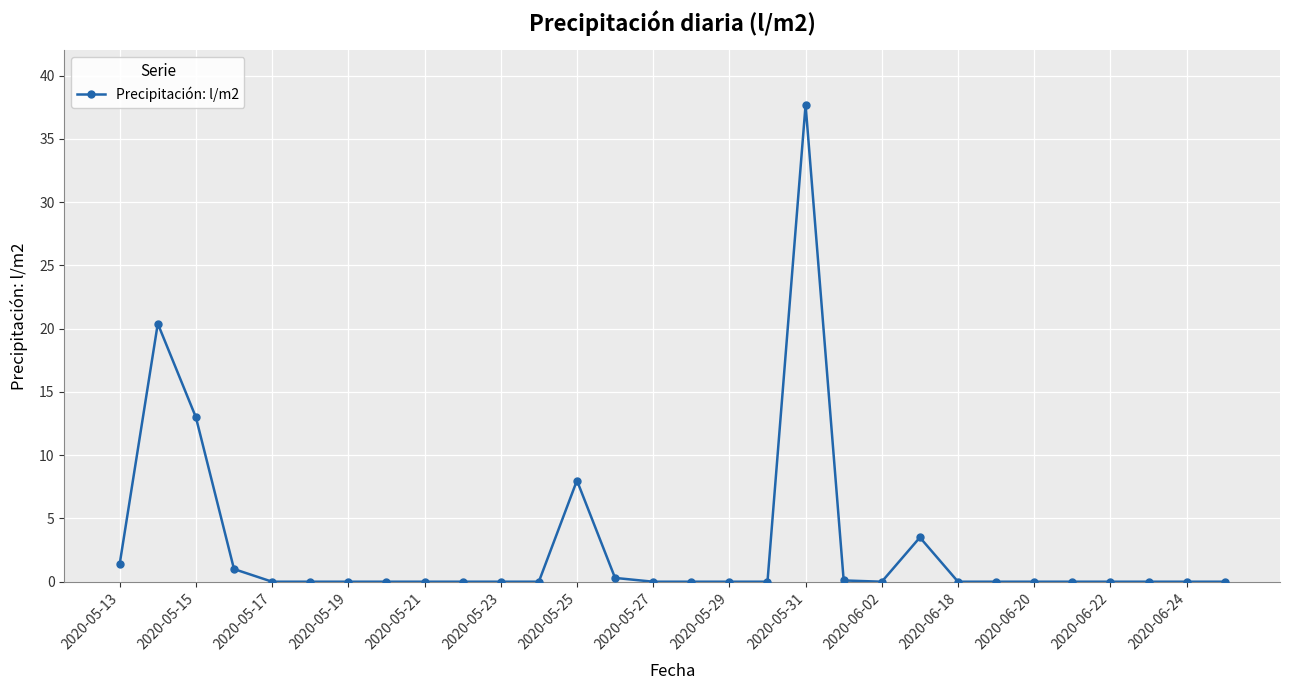

How many series are shown in this chart?

1